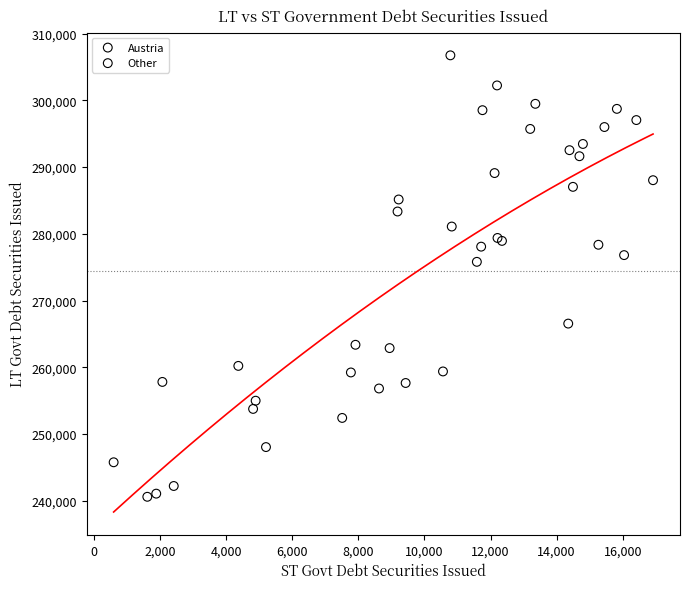

Which series reaches the maximum Y coordinate?

Other